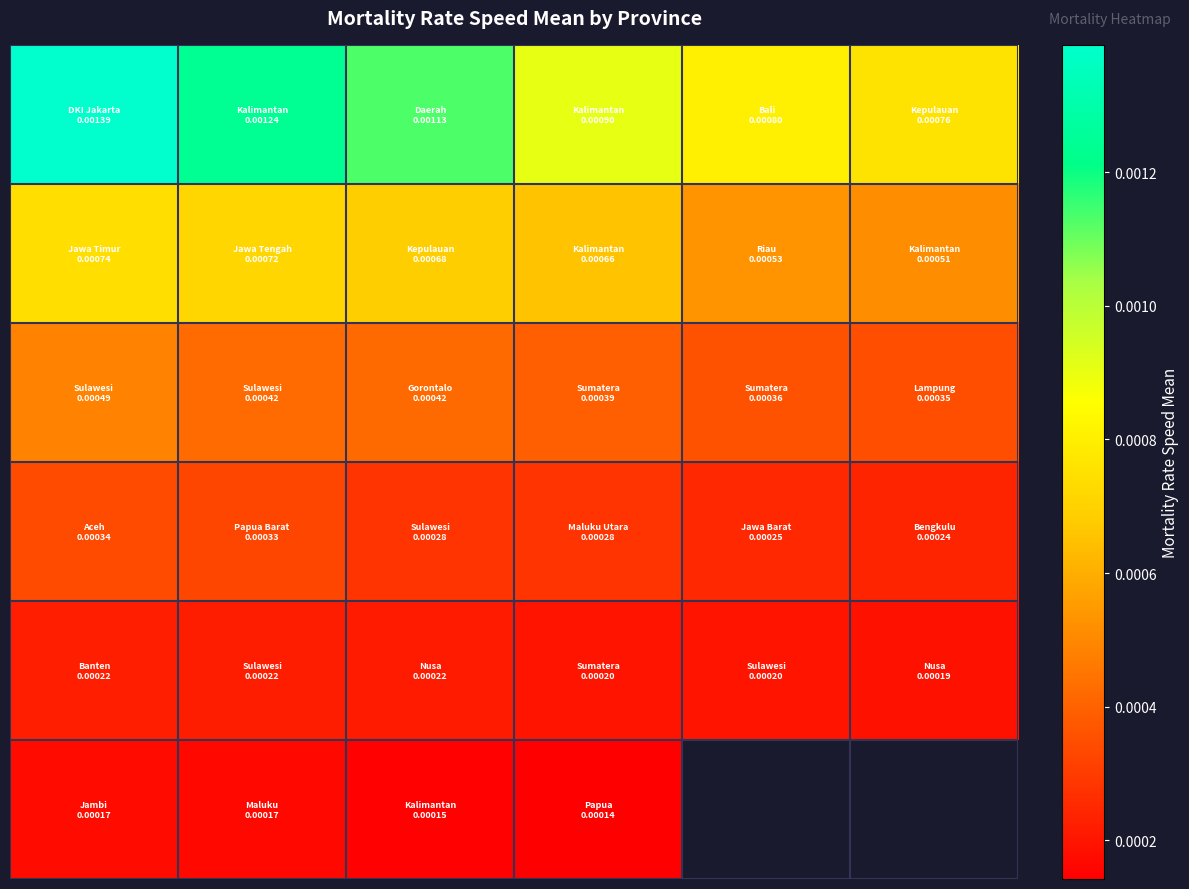

Count the number of categories in the chart.

6